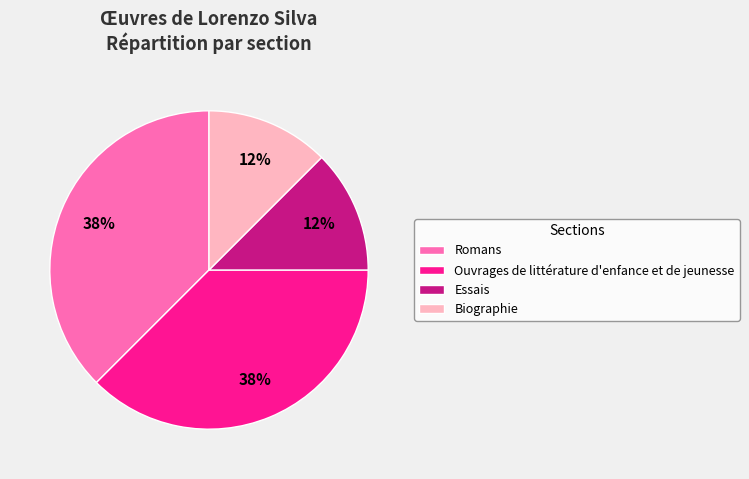

To the nearest percent, what is the combined percentage of Biographie and Romans?

50%